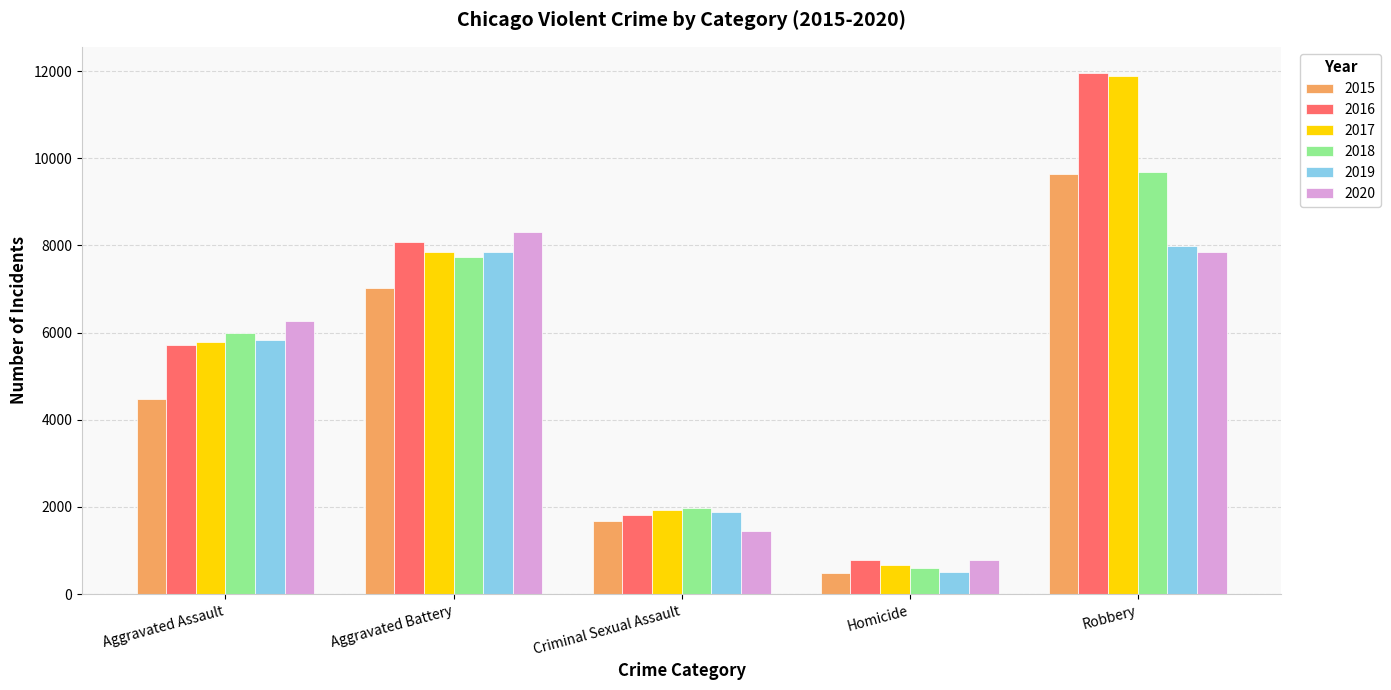

Rank the categories by 2020 value from lowest to highest.

Homicide, Criminal Sexual Assault, Aggravated Assault, Robbery, Aggravated Battery